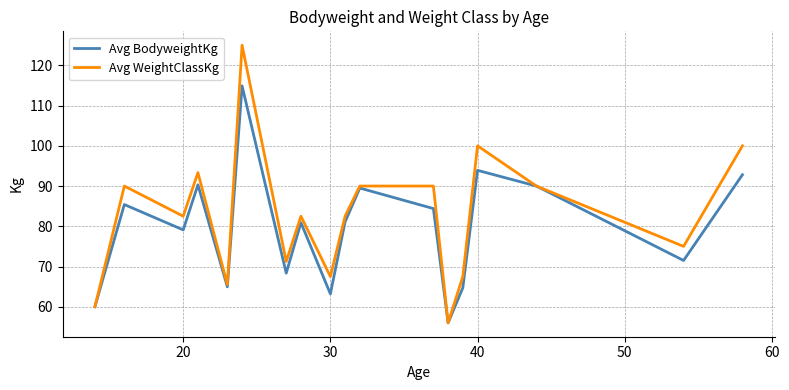

List the series in order of their peak value, highest first.

Avg WeightClassKg, Avg BodyweightKg